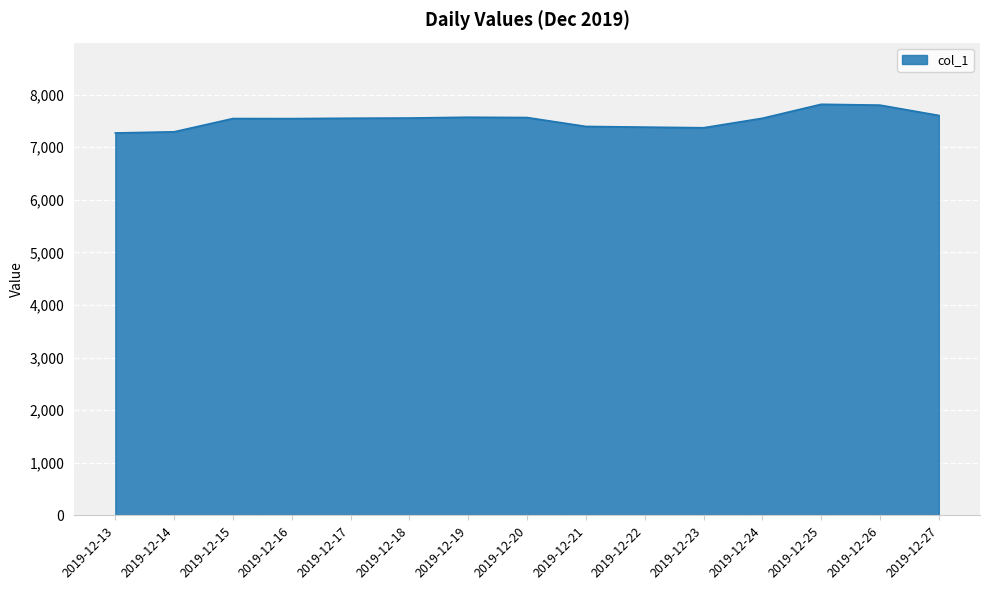

What is the difference between the maximum and minimum values?

545.0